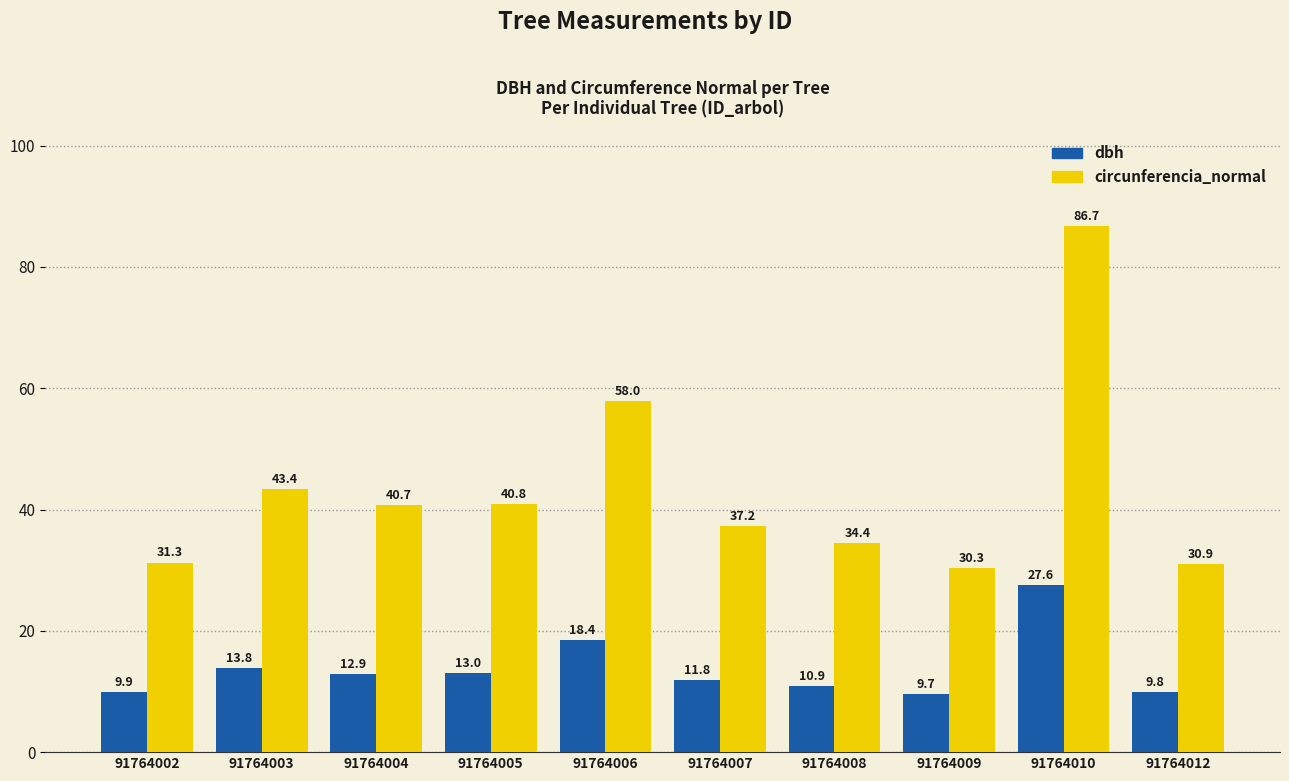

Are the bars grouped side by side (vs. stacked)?

Yes